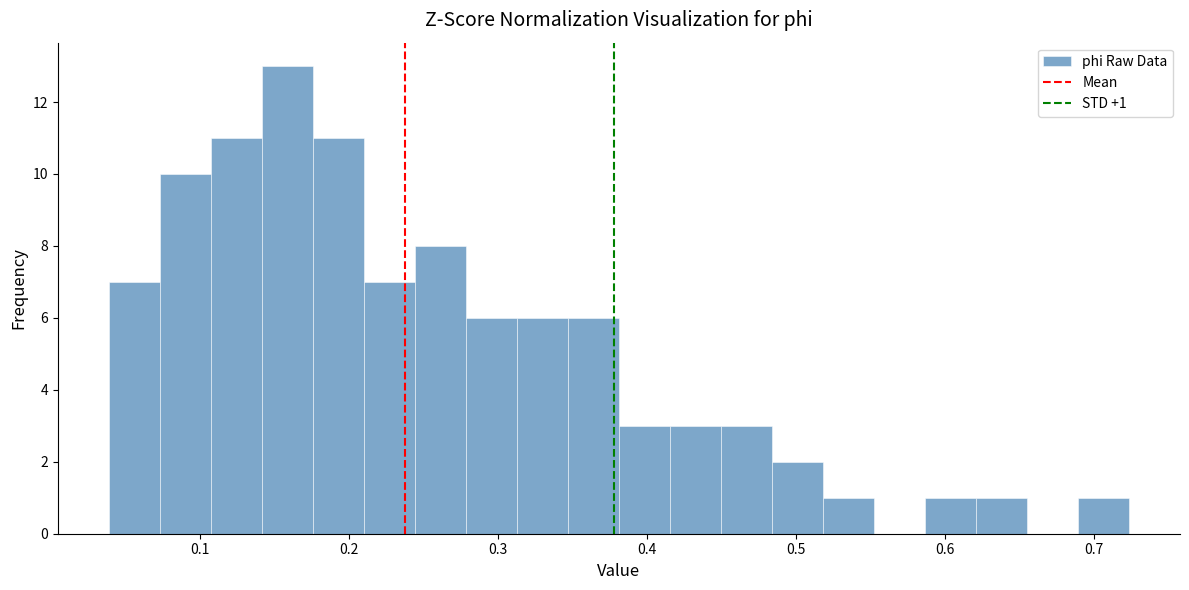

Around what value on the x-axis is the tallest bar? Give the approximate position of its centre, as read against the axis.

0.16